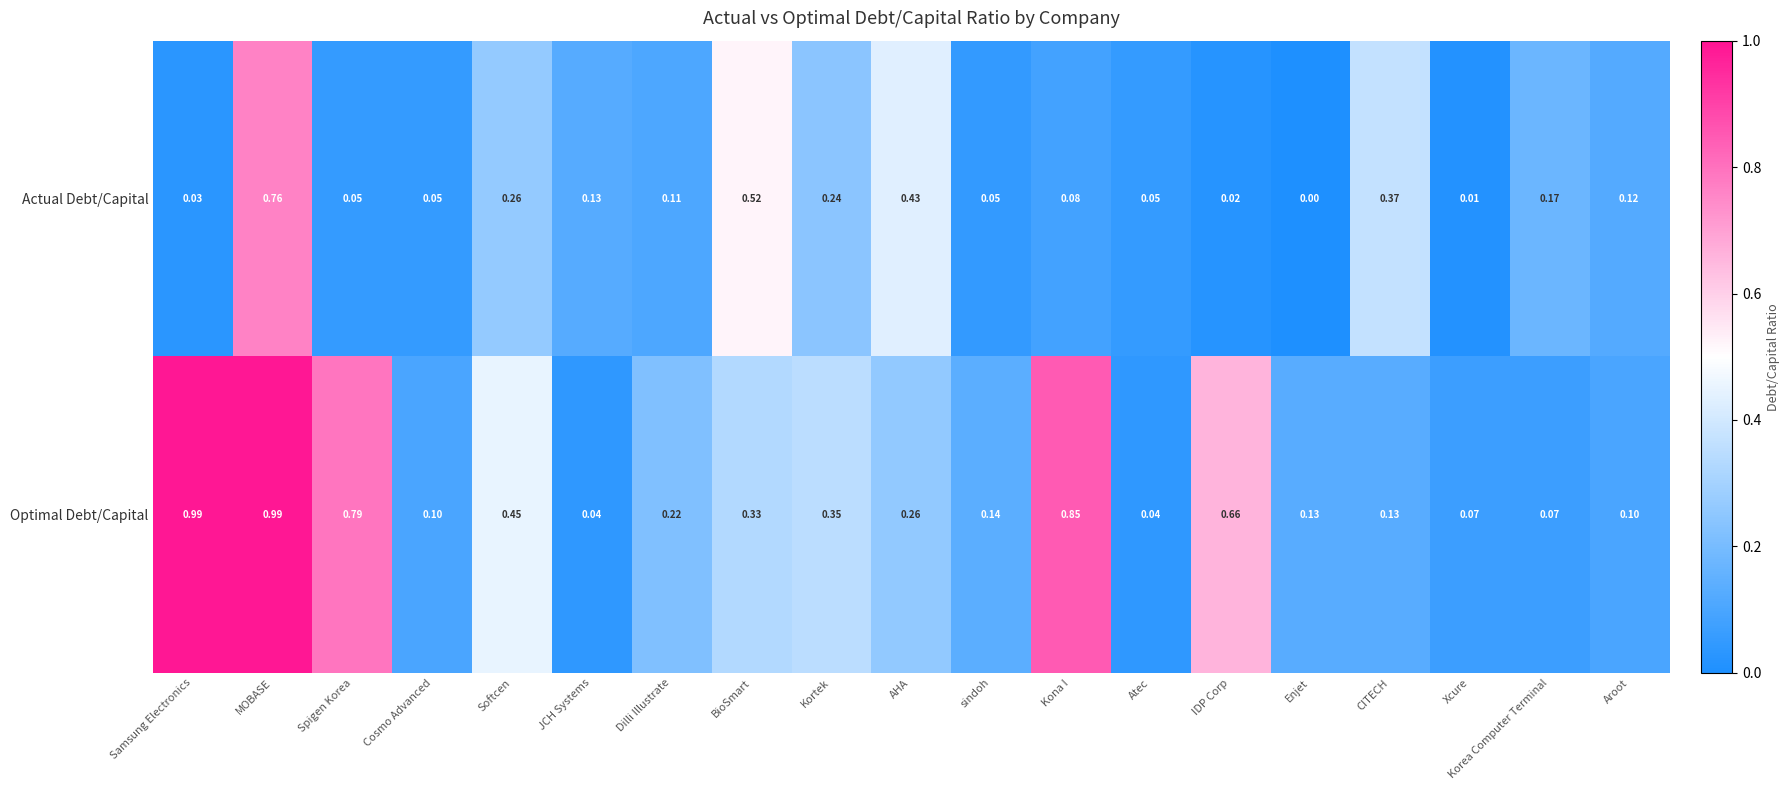

Which category has the lowest value in the Actual Debt/Capital series?

Enjet